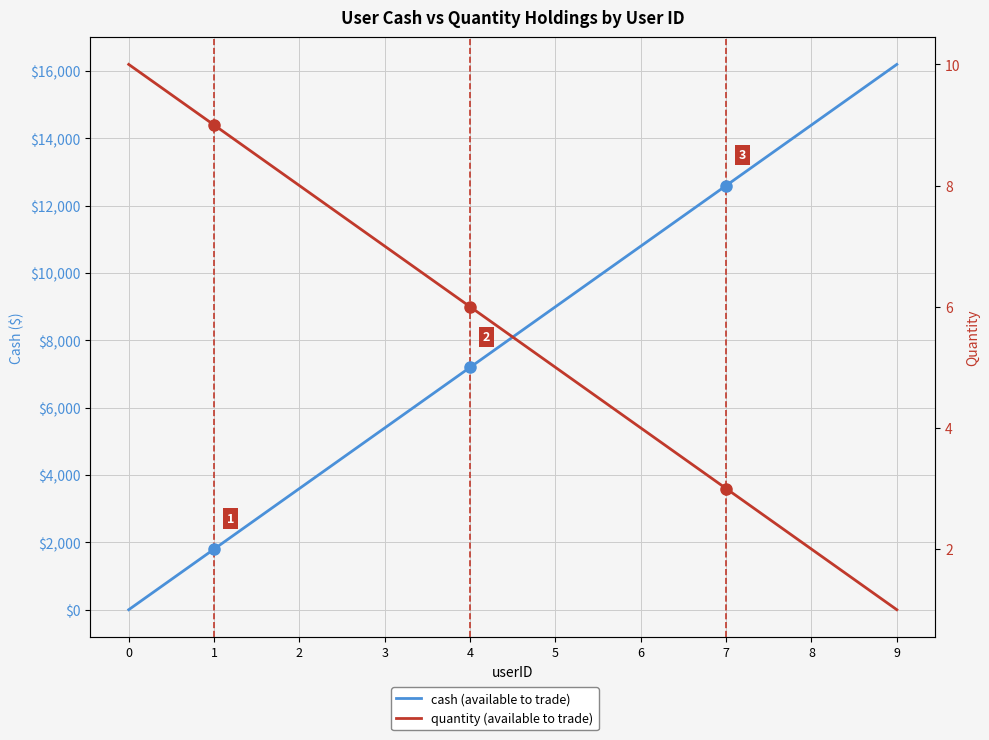

What is the difference between the second highest and minimum values in the quantity (available to trade) series?

8